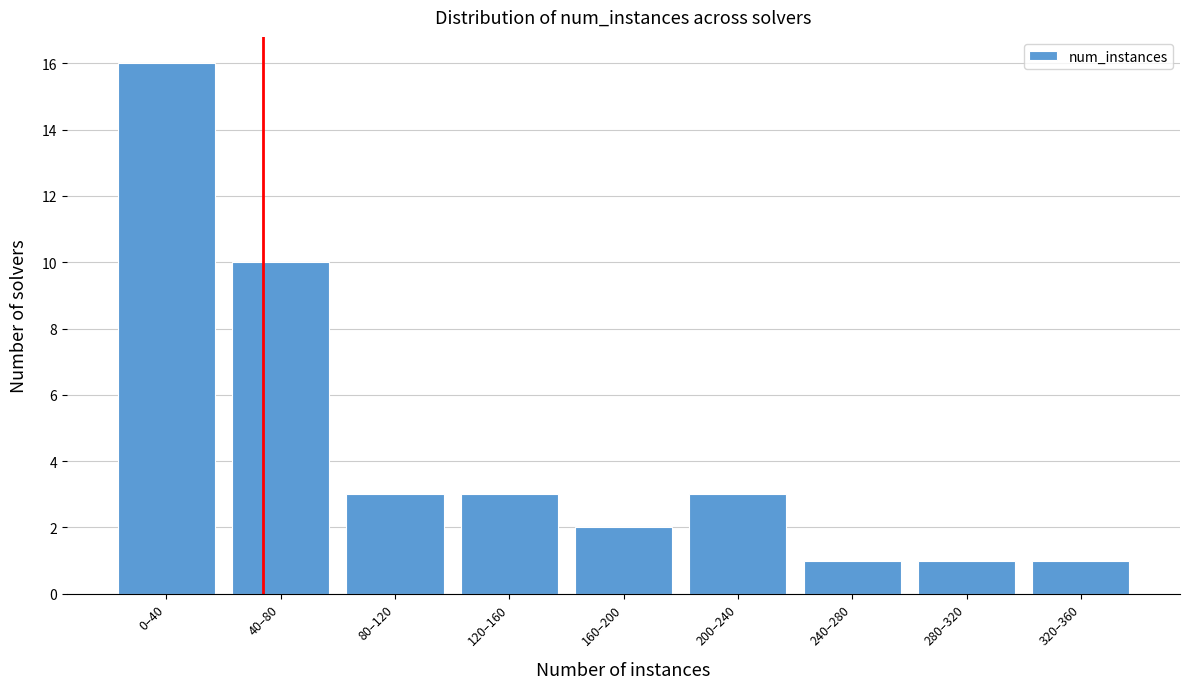

Reading right to left, extract all data points from this chart.

1	1	1	3	2	3	3	10	16